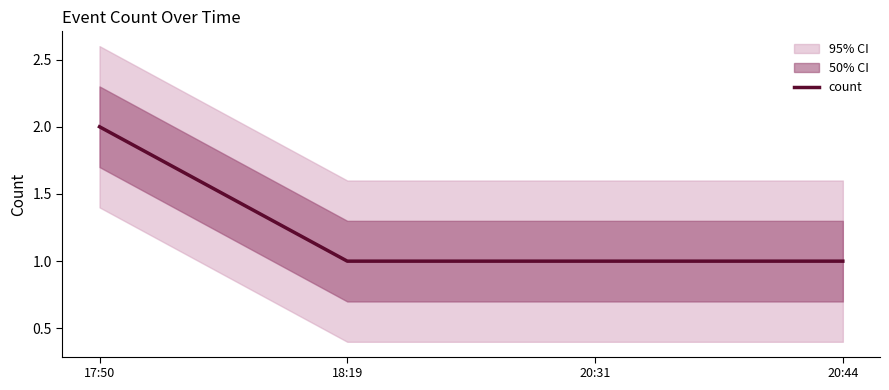

What is the minimum value shown in the chart?

1